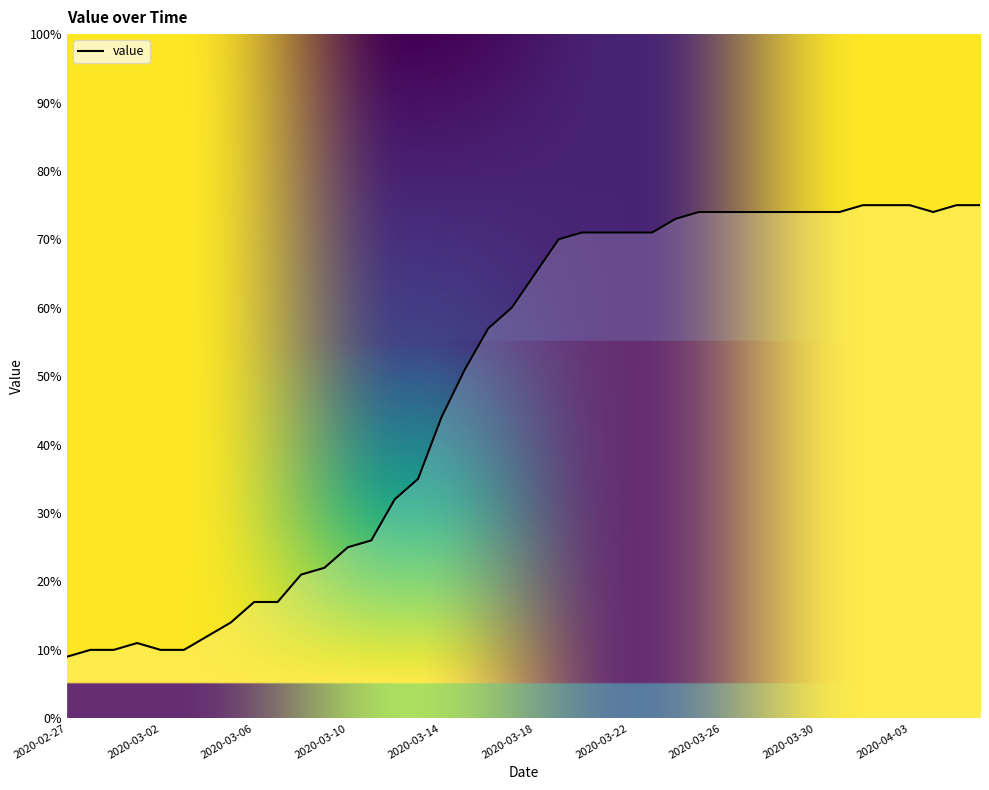

What is the difference between the maximum and minimum values?

66